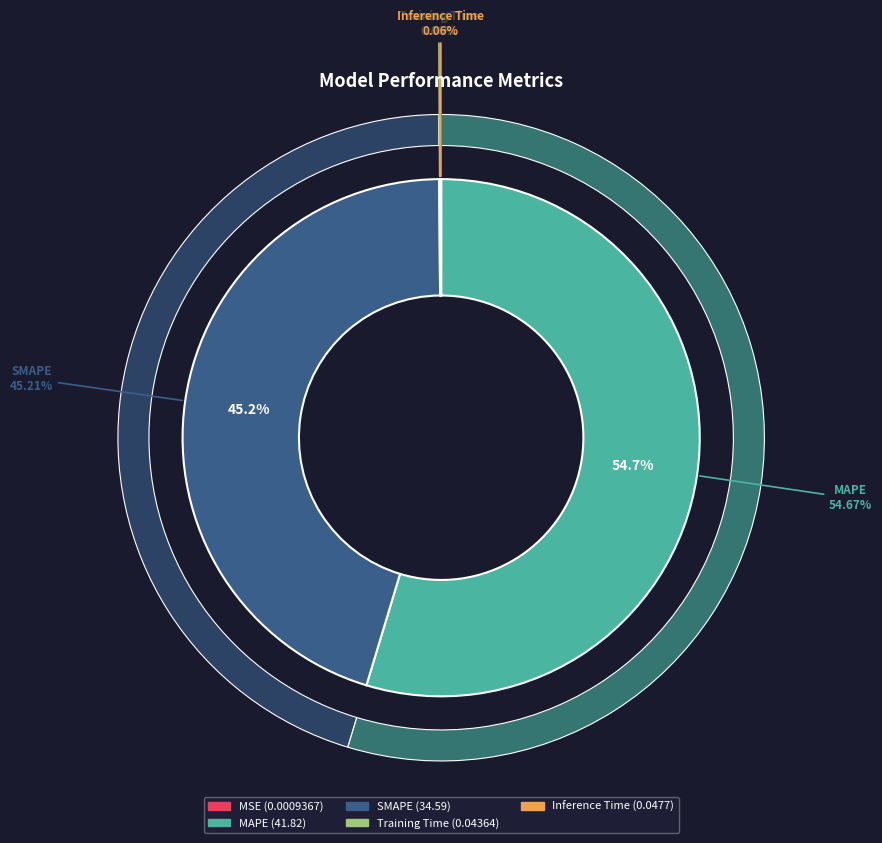

Is it true that MSE is 11% of the pie?

False